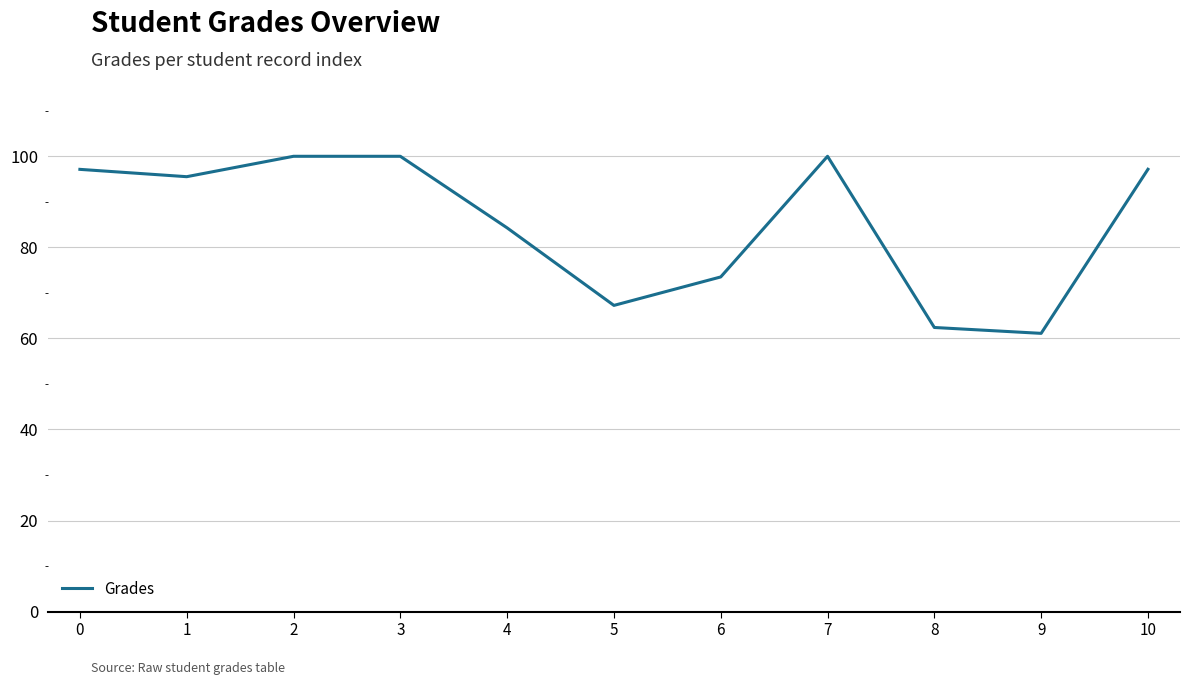

What is the difference between the values at 4 and 9?

23.2